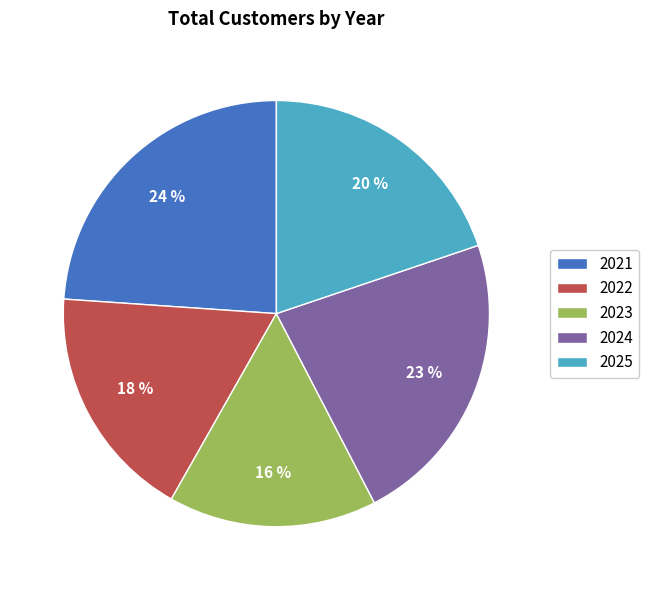

What is the ratio of the value at 2023 to the value at 2021?

0.7